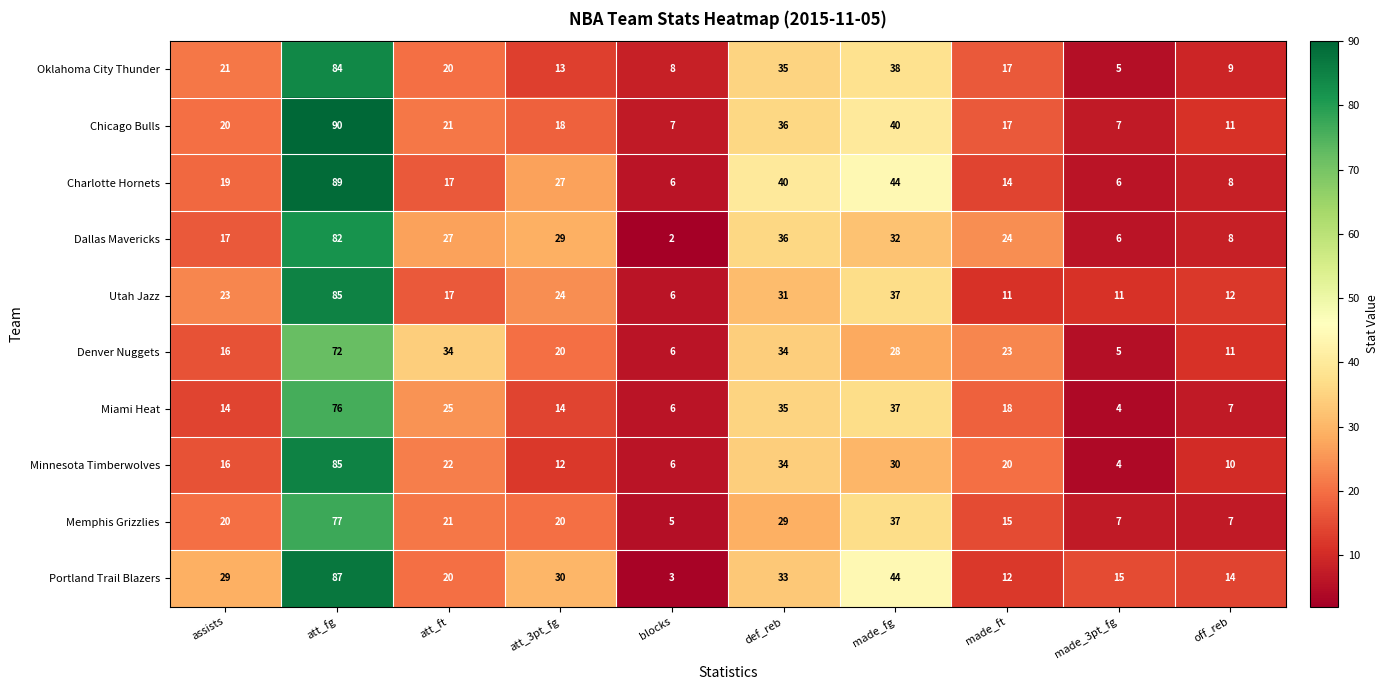

At which label does Utah Jazz reach its minimum?

blocks